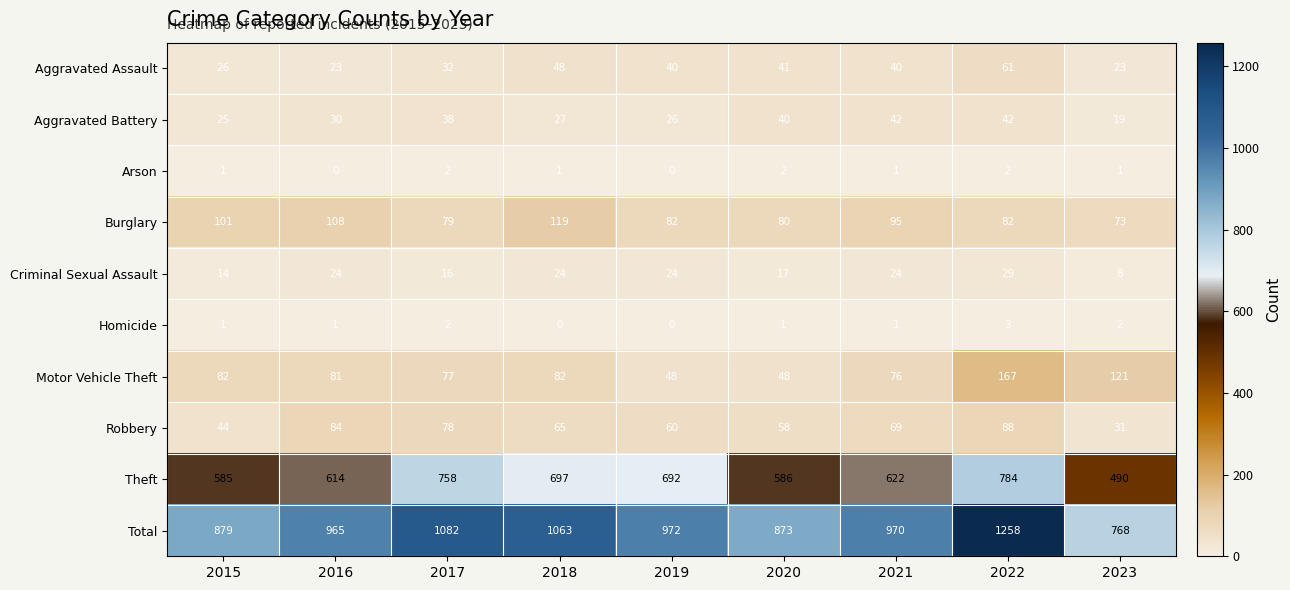

What is the difference between the Theft values at 2017 and 2022?

26